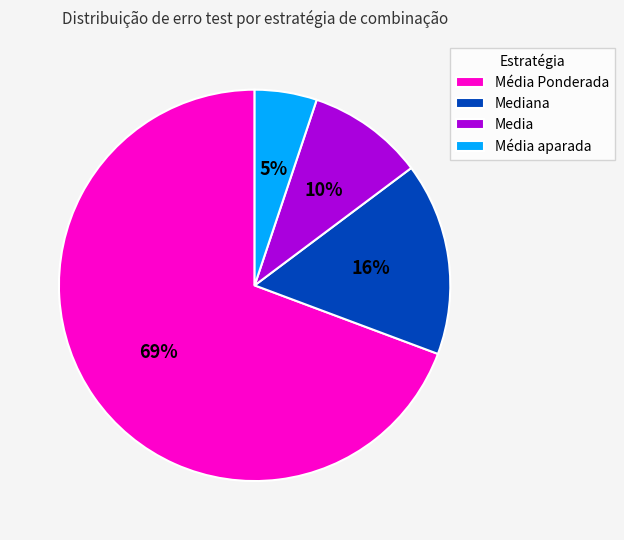

To the nearest percent, what portion does Média aparada represent?

5%